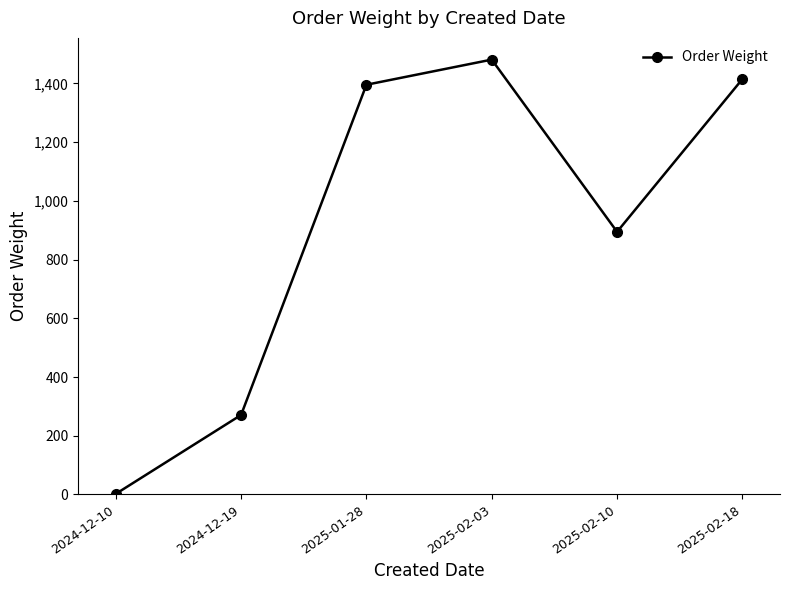

What is the difference between the maximum and second lowest values?

1210.0